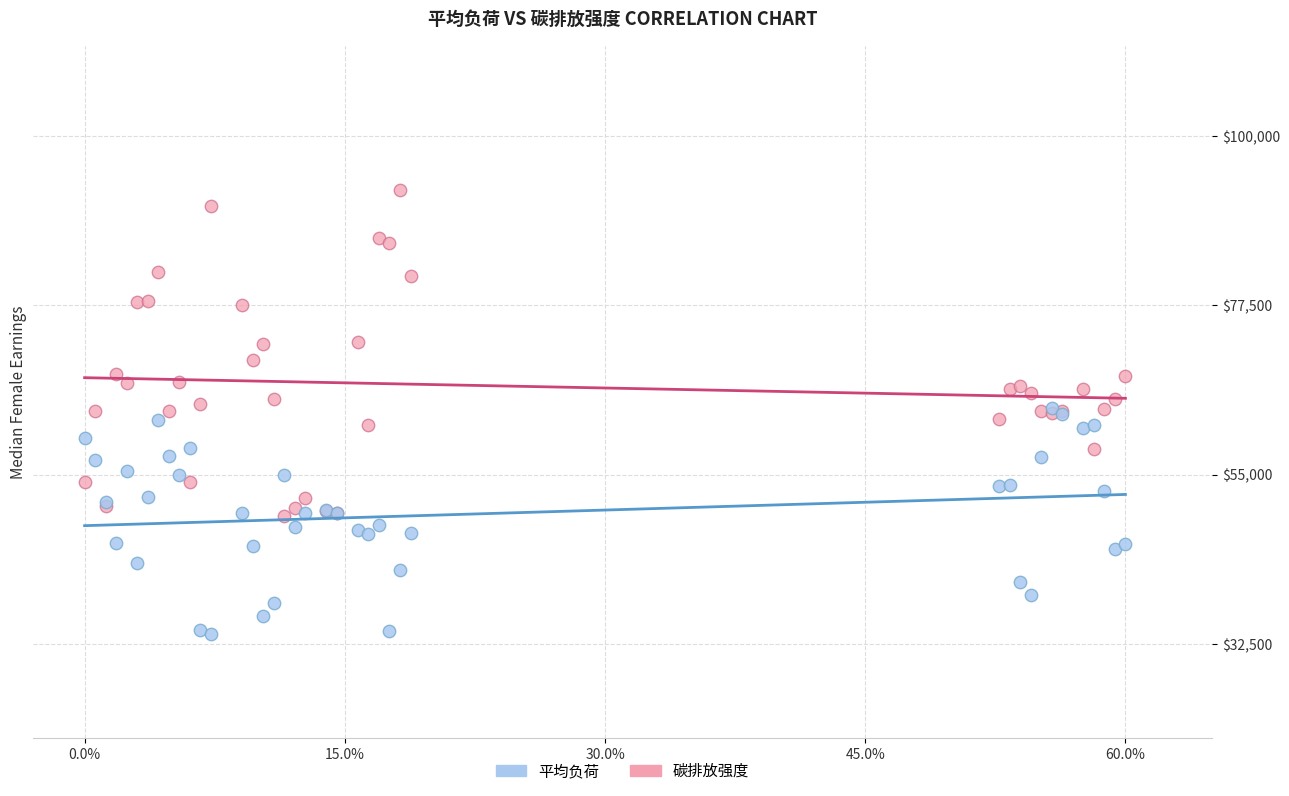

What are all the series names shown in the legend?

平均负荷, 碳排放强度